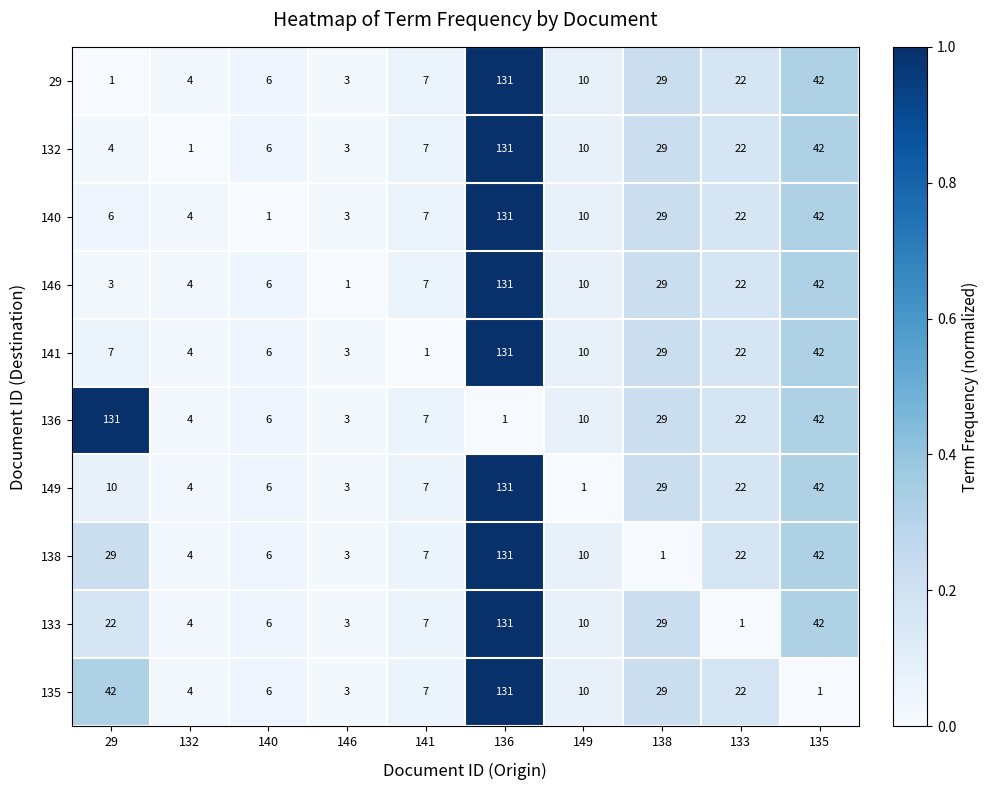

What is the maximum value shown in the chart?

131